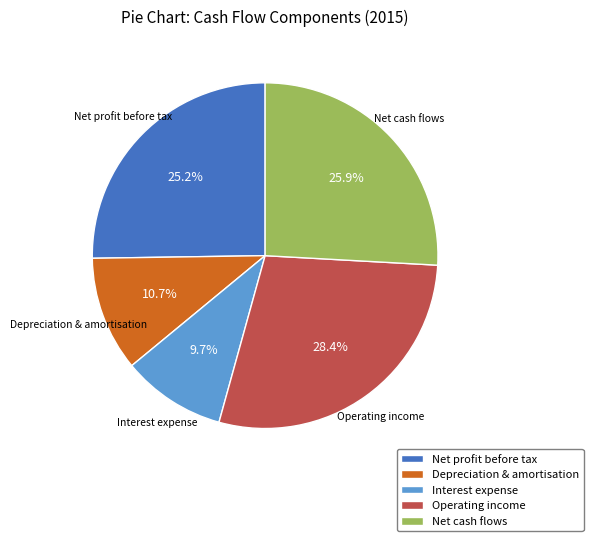

How many slices are in this pie chart?

5